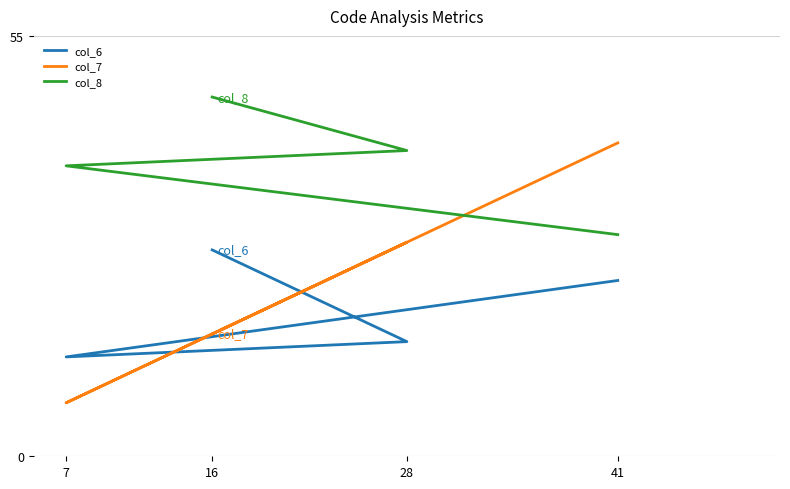

What is the approximate value of col_6 at 41?

23